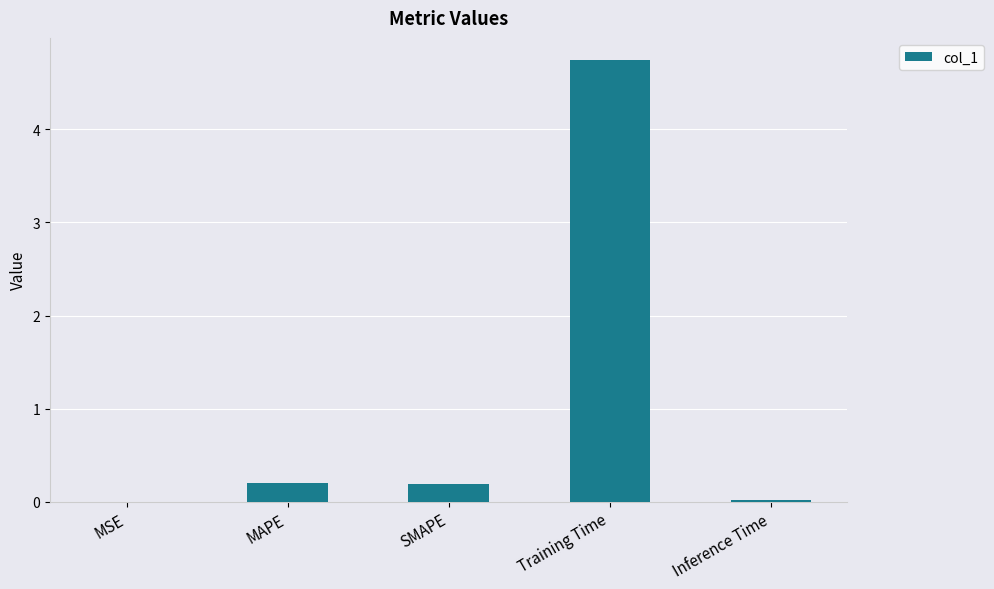

Is it true that the value at Training Time is 7.3?

False